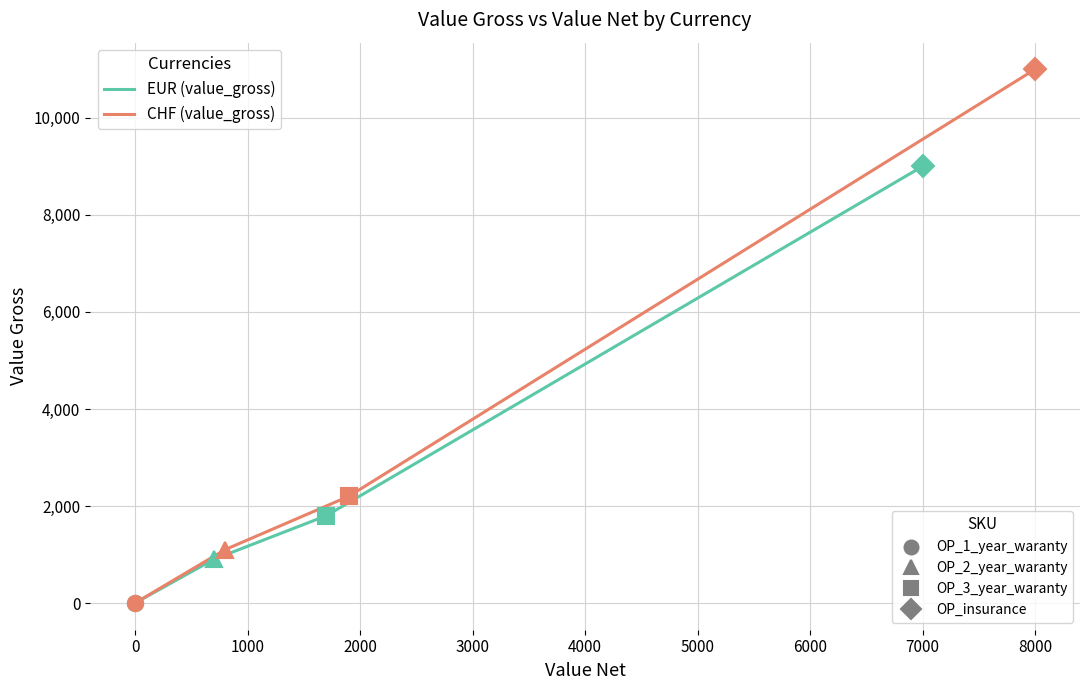

True or false: CHF (value_gross) has more than 1 interior local peaks.

False